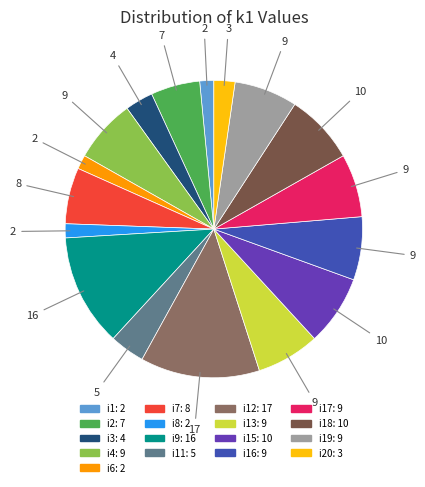

Is there a majority slice in this chart?

No